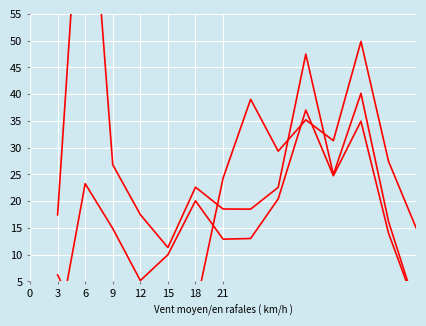

Reading left to right, what are all the values shown in this chart?

uv: 17.4	95.0	26.8	17.5	11.3	22.6	18.5	18.5	22.6	47.5	25.0	40.2	16.2	0.0
u: -4.8	23.3	14.9	5.2	10.0	20.1	12.9	13.0	20.4	37.0	24.8	34.9	14.0	0.0
Dp: 6.2	-4.4	-10.0	-12.2	3.1	-0.1	24.3	39.0	29.3	35.2	31.3	49.9	27.4	15.0